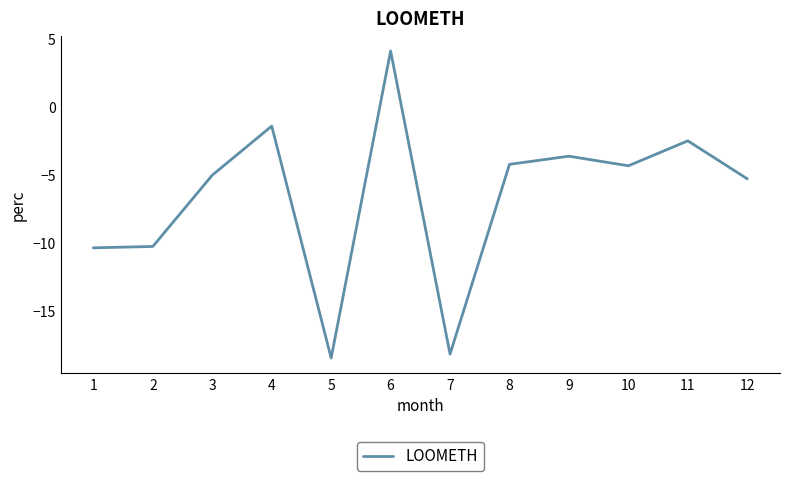

What is the greatest value displayed?

4.1